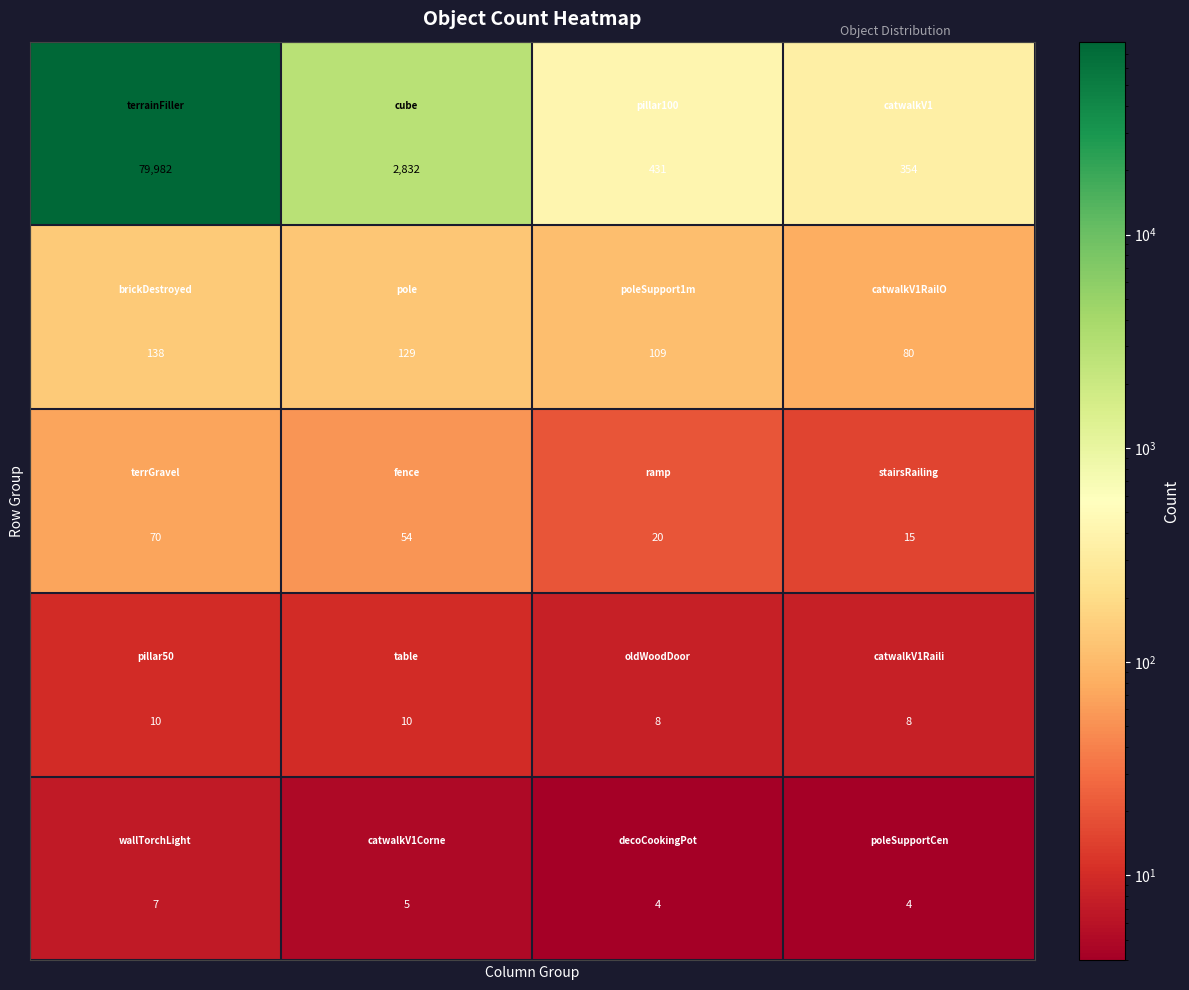

What is the minimum value shown in the chart?

4